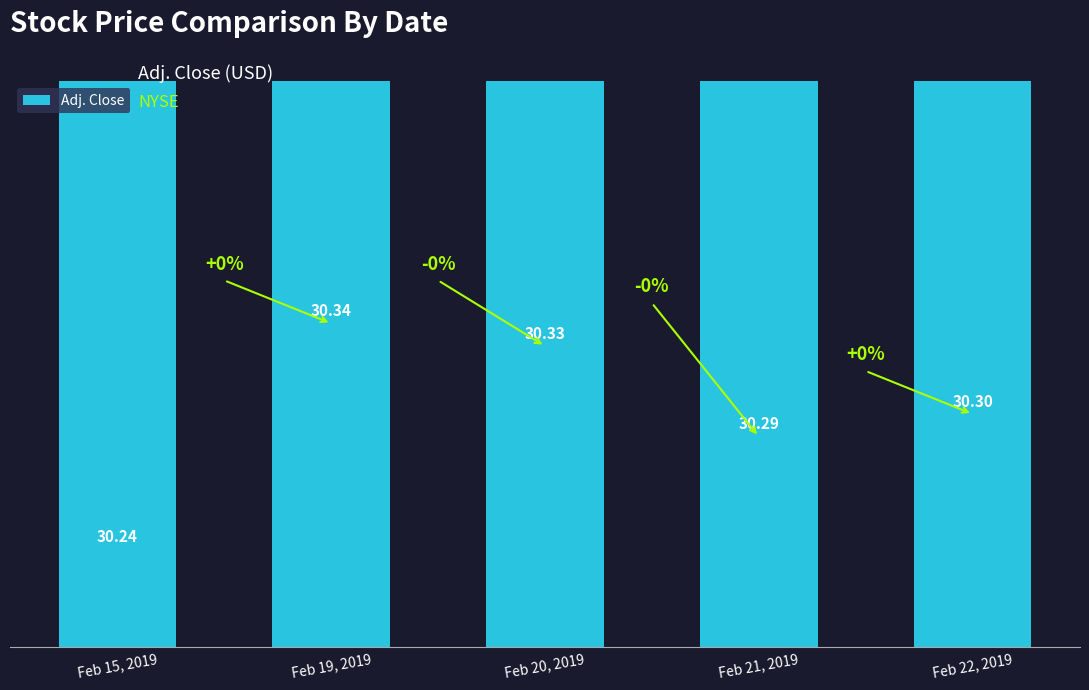

Which has a higher value, Feb 15, 2019 or Feb 21, 2019?

Feb 21, 2019